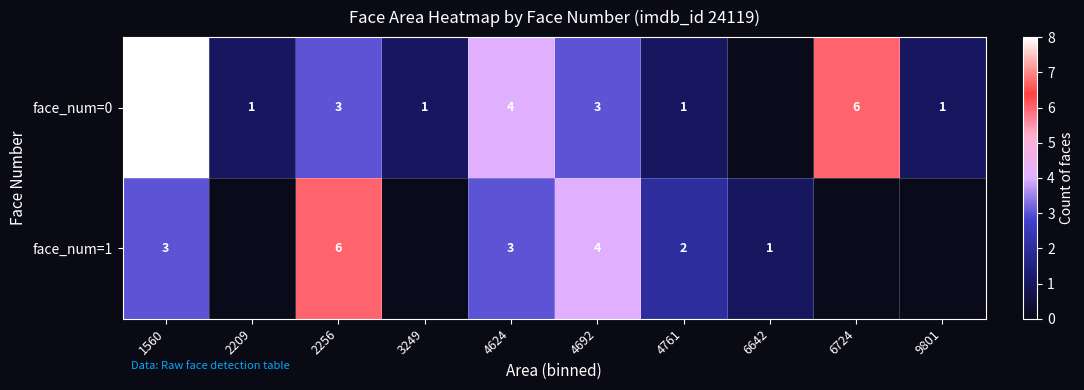

True or false: face_num=0 has a value of 3 at 2256.

True